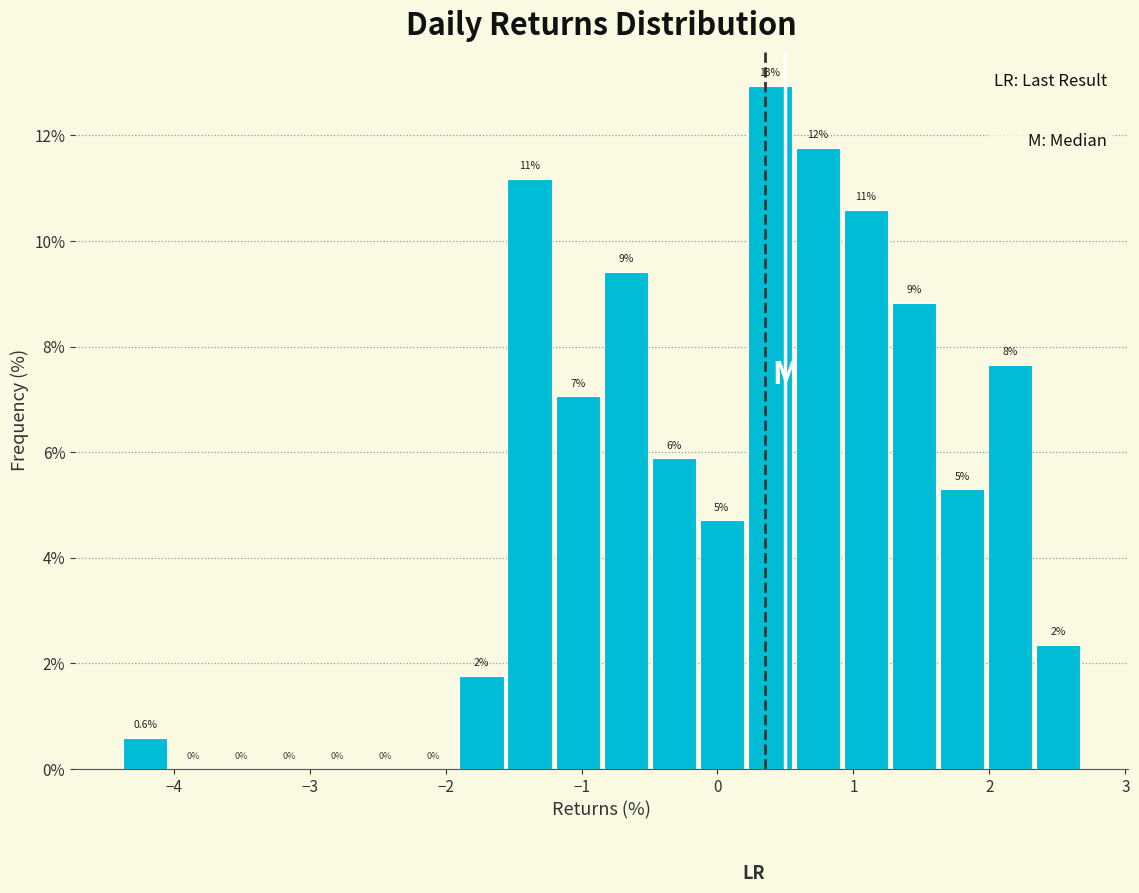

Around what value on the x-axis is the tallest bar? Give the approximate position of its centre, as read against the axis.

0.4